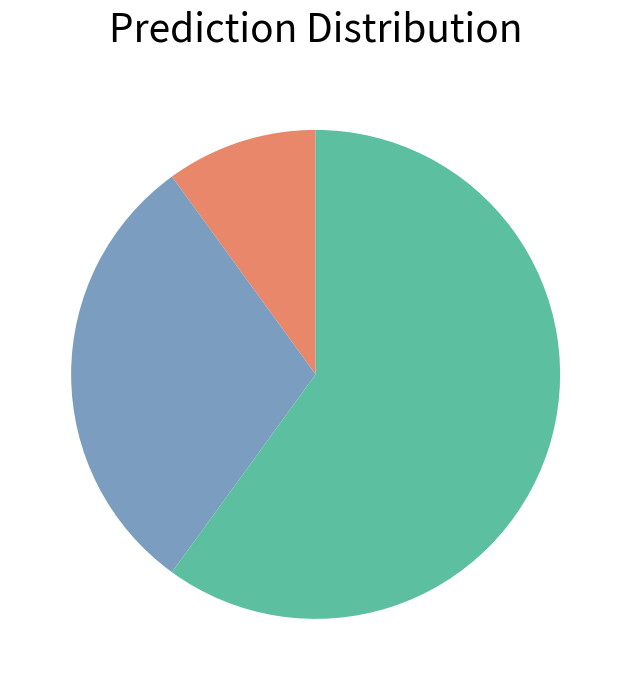

Does any single category account for the majority?

Yes